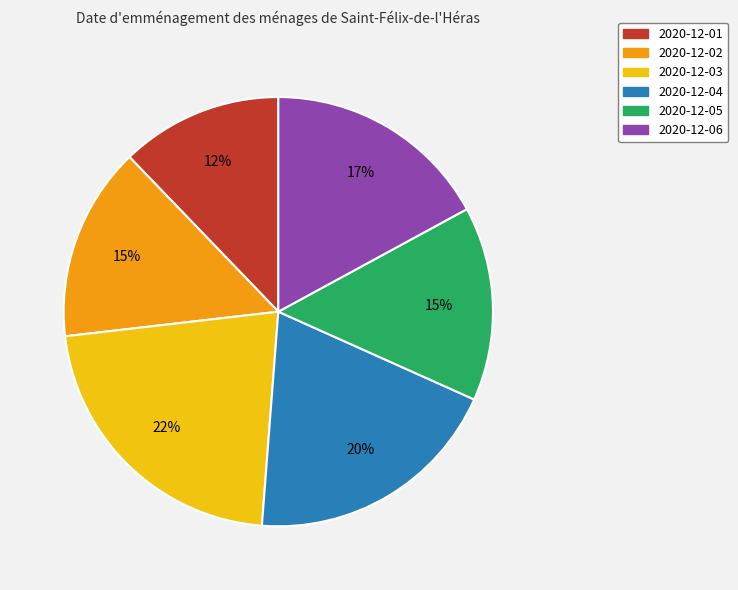

Which slice is the smallest?

2020-12-01